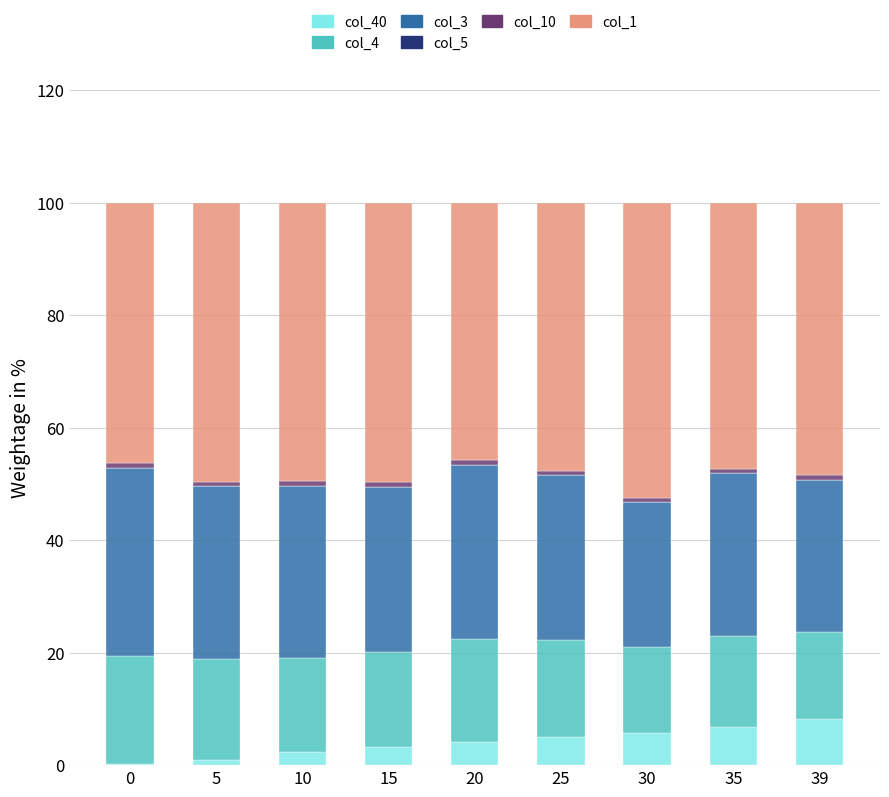

How many categories are shown in the chart?

9